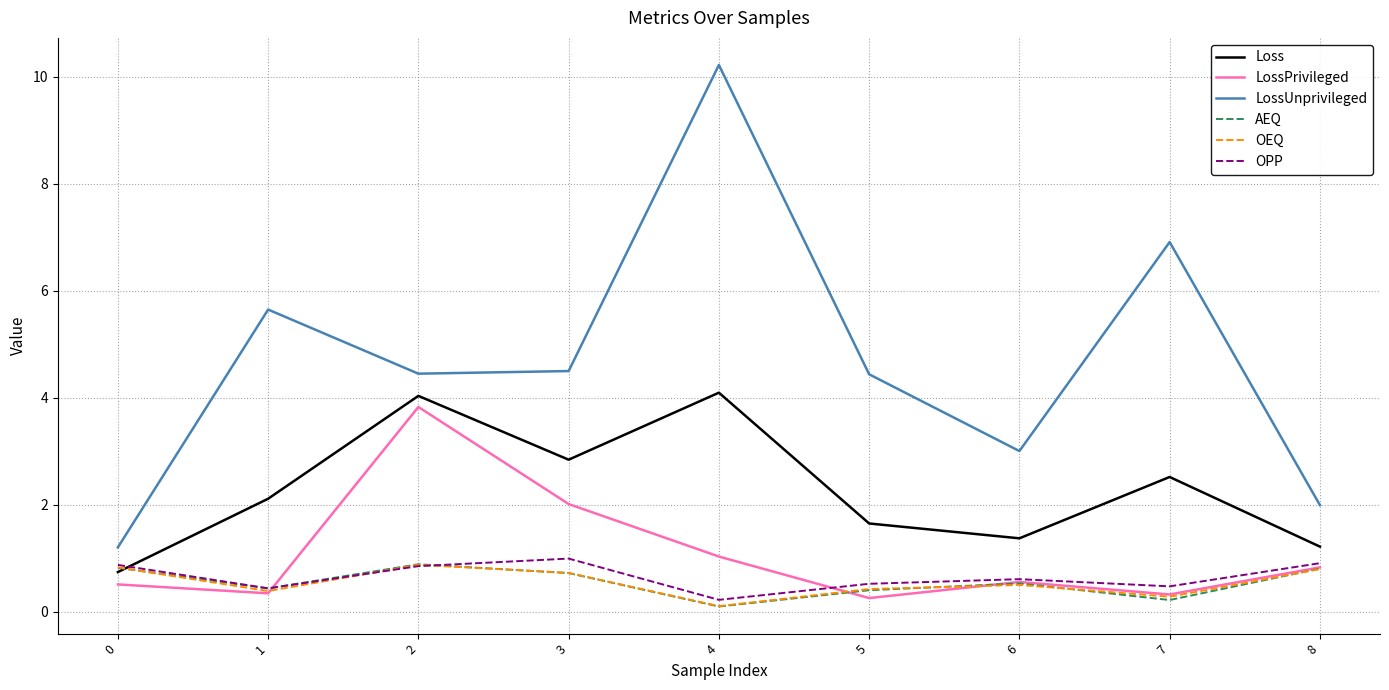

Which series has the widest spread of values?

LossUnprivileged